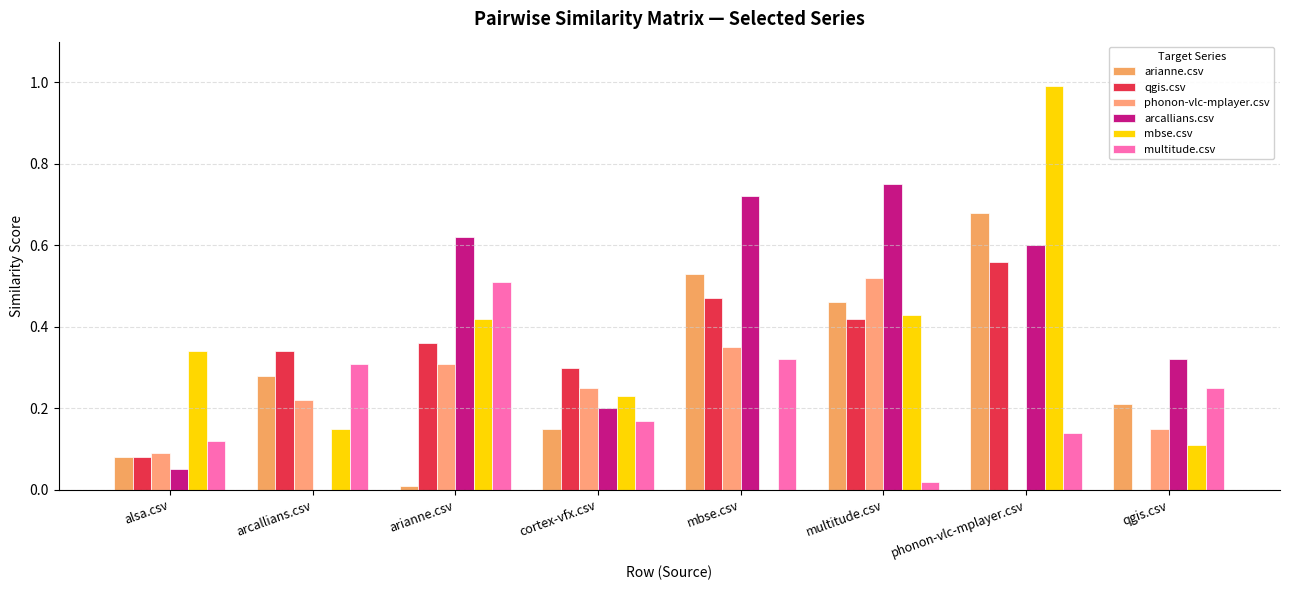

At which category is the sum across all series the highest?

phonon-vlc-mplayer.csv